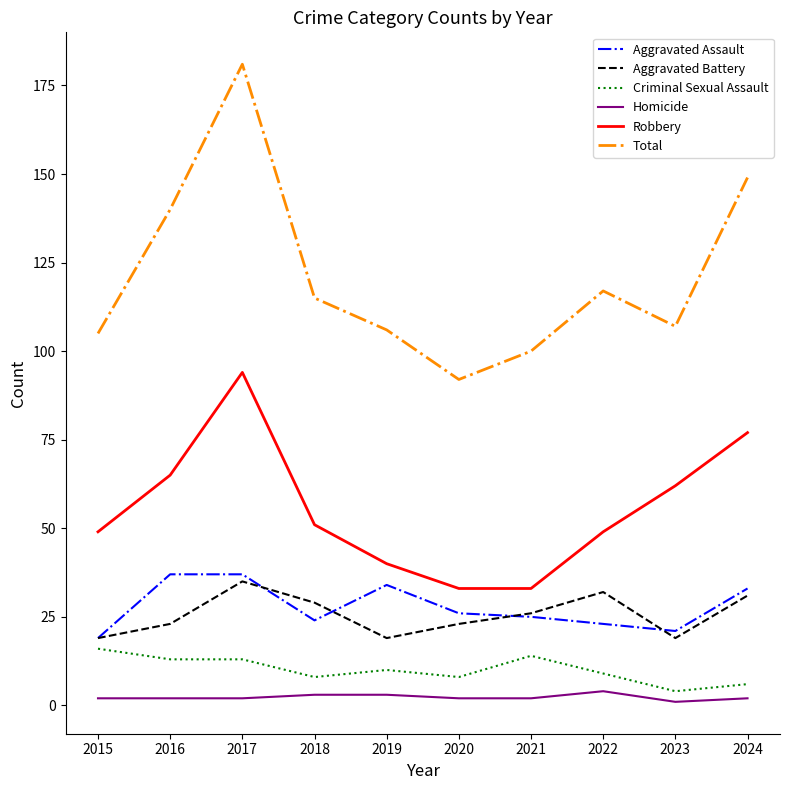

At how many categories does at least one series exceed 23?

10